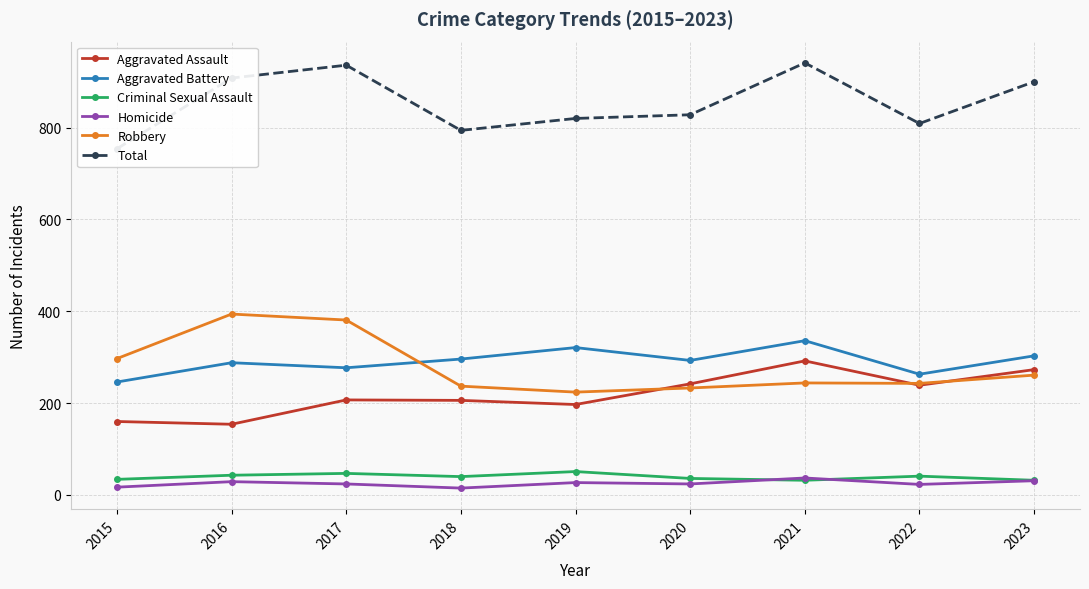

What is the average value of the Robbery series?

279